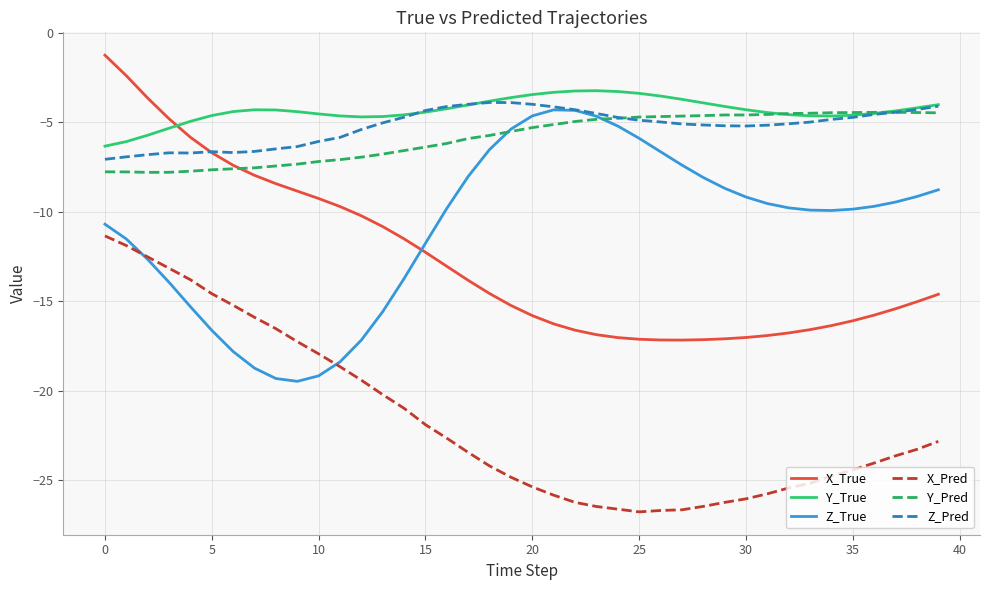

True or false: Y_True and X_Pred cross at least once.

False